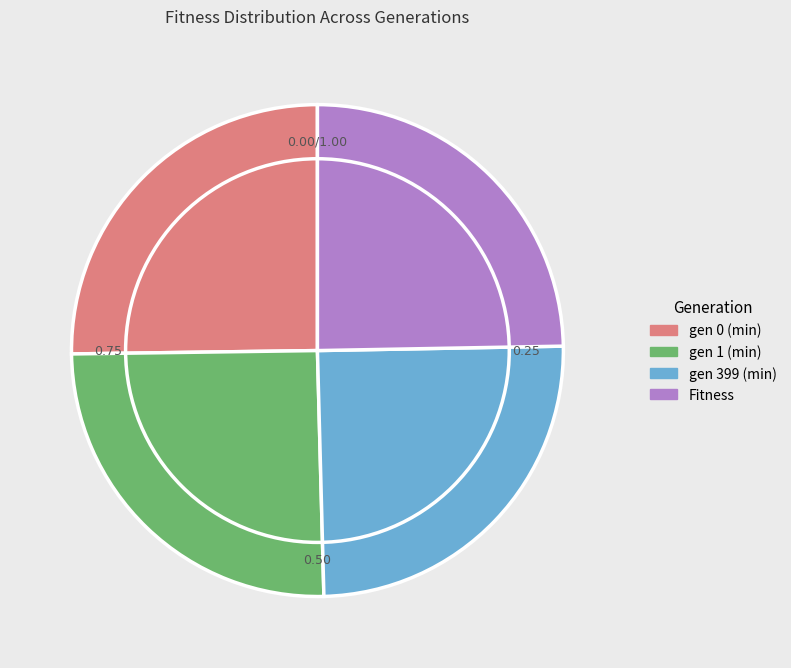

Combined, do gen 399 (min) and gen 1 (min) account for over 50%?

Yes